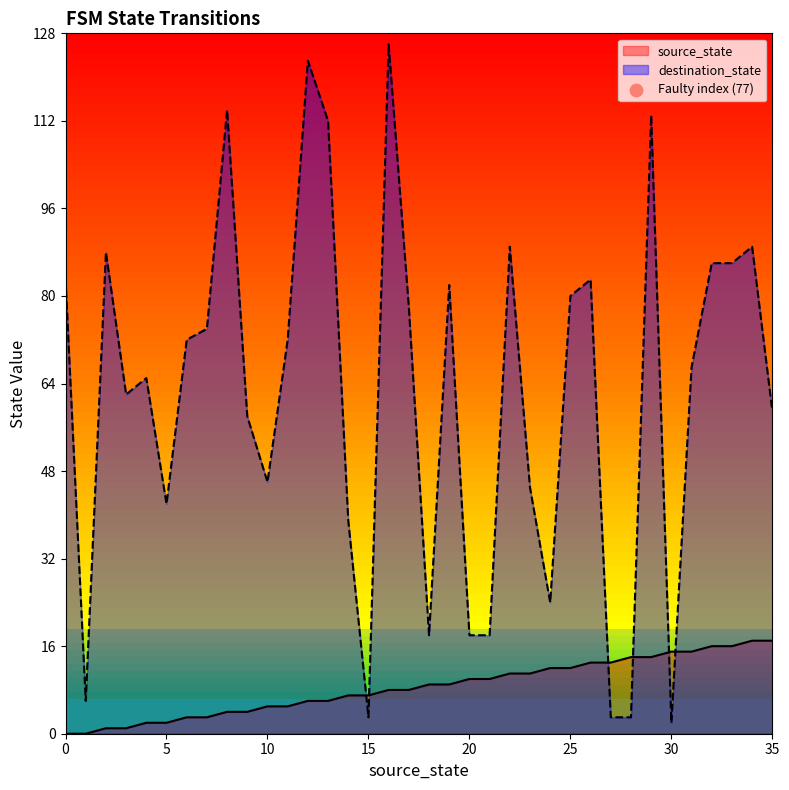

Is the value of source_state at 30 greater than the value of destination_state at 28?

Yes